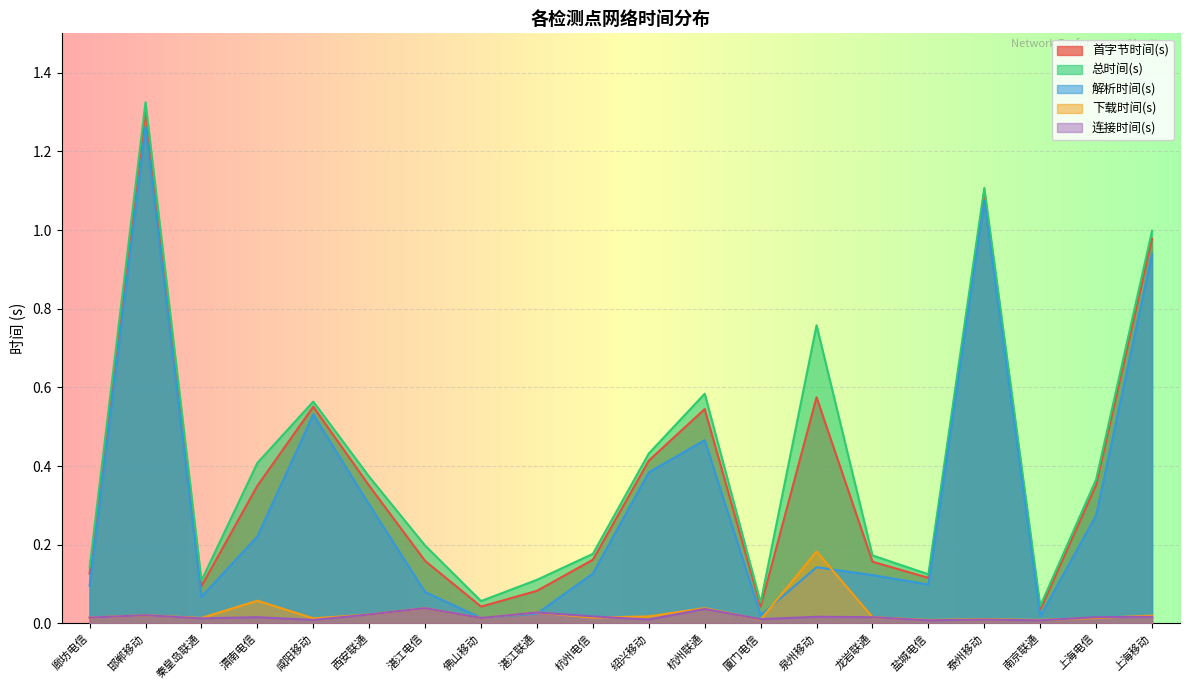

Reading left to right, what are all the values shown in this chart?

首字节时间(s): 廊坊电信=0.1	邯郸移动=1.3	秦皇岛联通=0.1	渭南电信=0.3	咸阳移动=0.6	西安联通=0.3	湛江电信=0.2	佛山移动=0.0	湛江联通=0.1	杭州电信=0.2	绍兴移动=0.4	杭州联通=0.5	厦门电信=0.0	泉州移动=0.6	龙岩联通=0.2	盐城电信=0.1	泰州移动=1.1	南京联通=0.0	上海电信=0.4	上海移动=1.0
总时间(s): 廊坊电信=0.1	邯郸移动=1.3	秦皇岛联通=0.1	渭南电信=0.4	咸阳移动=0.6	西安联通=0.4	湛江电信=0.2	佛山移动=0.1	湛江联通=0.1	杭州电信=0.2	绍兴移动=0.4	杭州联通=0.6	厦门电信=0.1	泉州移动=0.8	龙岩联通=0.2	盐城电信=0.1	泰州移动=1.1	南京联通=0.0	上海电信=0.4	上海移动=1.0
解析时间(s): 廊坊电信=0.1	邯郸移动=1.3	秦皇岛联通=0.1	渭南电信=0.2	咸阳移动=0.5	西安联通=0.3	湛江电信=0.1	佛山移动=0.0	湛江联通=0.0	杭州电信=0.1	绍兴移动=0.4	杭州联通=0.5	厦门电信=0.0	泉州移动=0.1	龙岩联通=0.1	盐城电信=0.1	泰州移动=1.1	南京联通=0.0	上海电信=0.3	上海移动=0.9
下载时间(s): 廊坊电信=0.0	邯郸移动=0.0	秦皇岛联通=0.0	渭南电信=0.1	咸阳移动=0.0	西安联通=0.0	湛江电信=0.0	佛山移动=0.0	湛江联通=0.0	杭州电信=0.0	绍兴移动=0.0	杭州联通=0.0	厦门电信=0.0	泉州移动=0.2	龙岩联通=0.0	盐城电信=0.0	泰州移动=0.0	南京联通=0.0	上海电信=0.0	上海移动=0.0
连接时间(s): 廊坊电信=0.0	邯郸移动=0.0	秦皇岛联通=0.0	渭南电信=0.0	咸阳移动=0.0	西安联通=0.0	湛江电信=0.0	佛山移动=0.0	湛江联通=0.0	杭州电信=0.0	绍兴移动=0.0	杭州联通=0.0	厦门电信=0.0	泉州移动=0.0	龙岩联通=0.0	盐城电信=0.0	泰州移动=0.0	南京联通=0.0	上海电信=0.0	上海移动=0.0